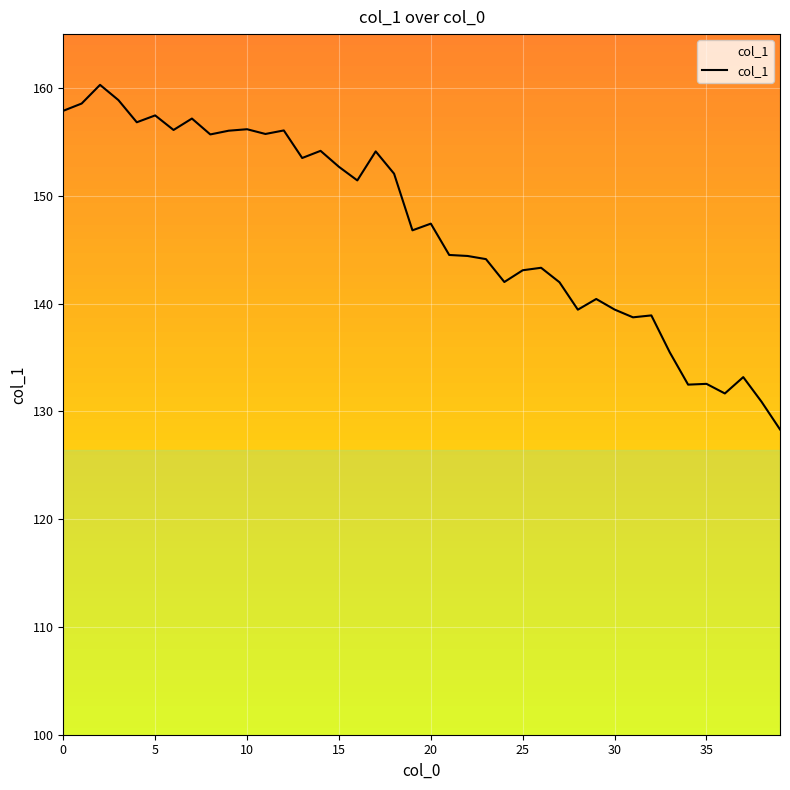

What is the value of the 13th point from the left?

156.1